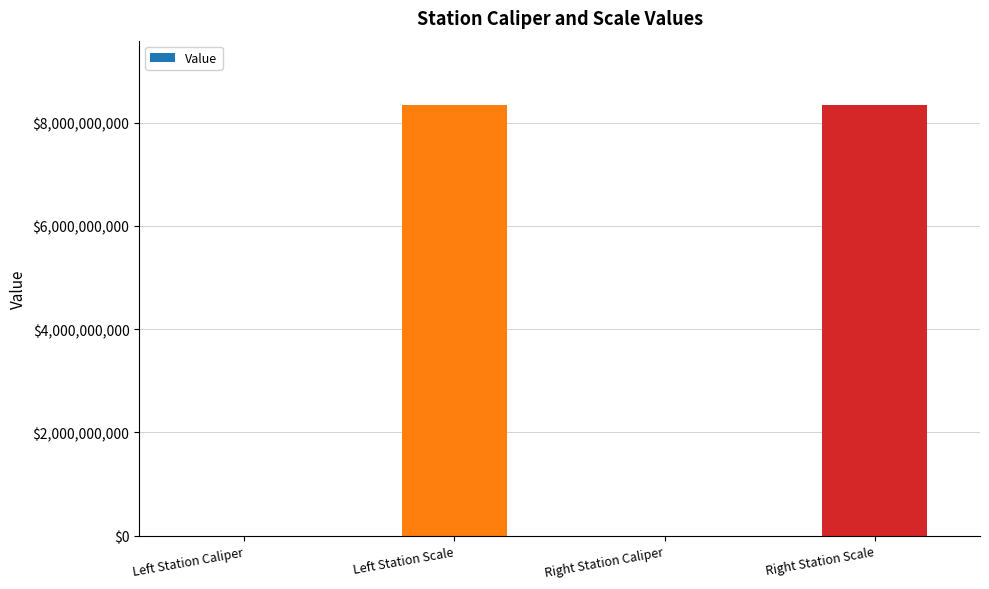

Approximately how many times larger is the value at Left Station Scale compared to Right Station Scale?

1.0